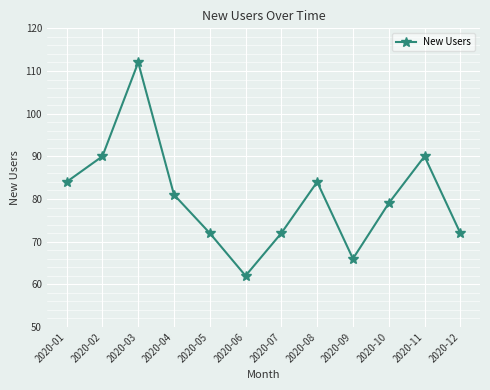

Read the value at 2020-03, to the nearest 5.

110